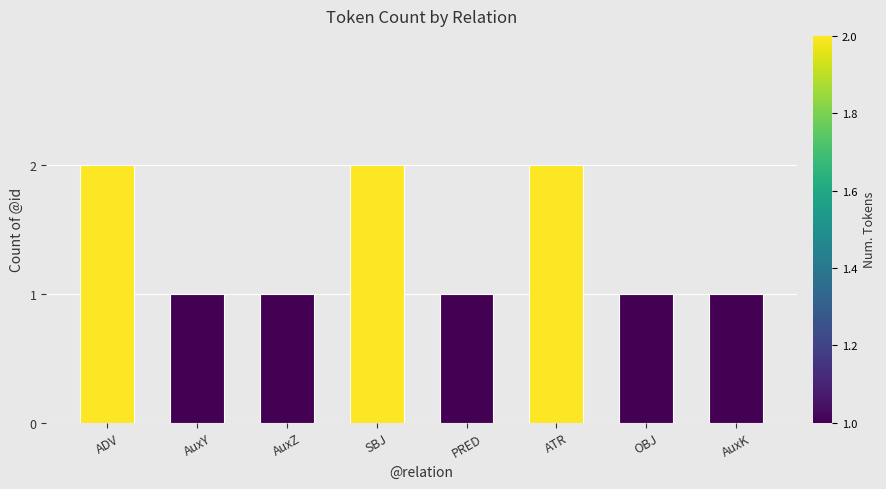

Is it true that the value at ATR is 3?

False